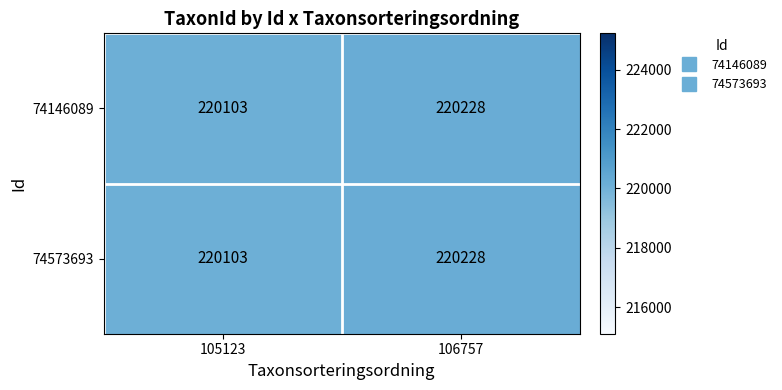

At which category does the chart reach its minimum across all series?

105123